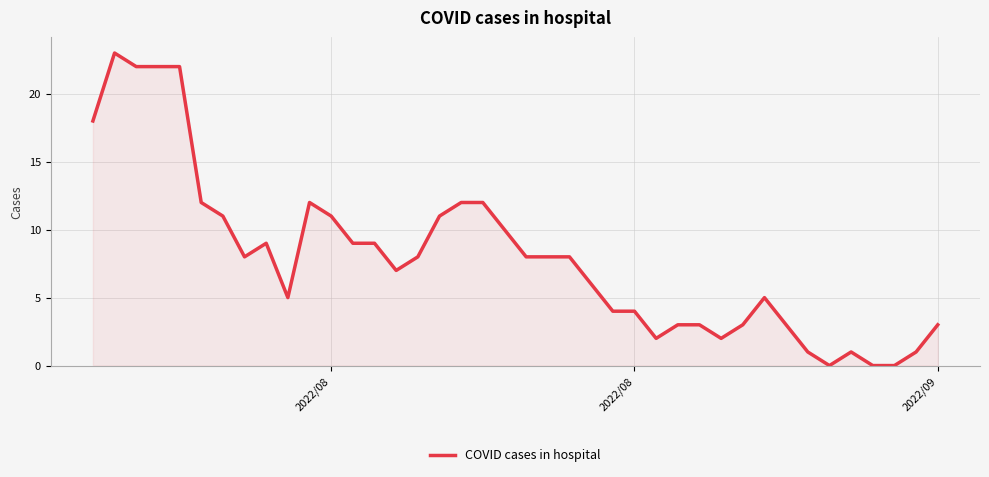

True or false: the data has more than 1 interior local peaks.

True